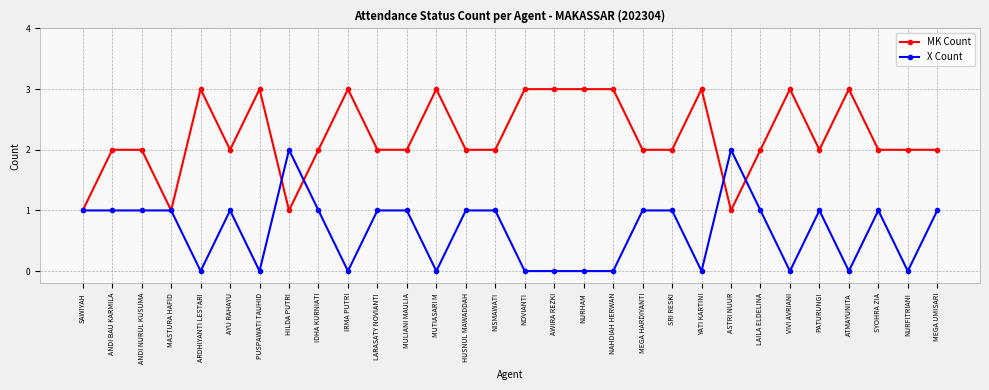

Reading left to right, list all the values displayed in this chart.

MK Count: 1	2	2	1	3	2	3	1	2	3	2	2	3	2	2	3	3	3	3	2	2	3	1	2	3	2	3	2	2	2
X Count: 1	1	1	1	0	1	0	2	1	0	1	1	0	1	1	0	0	0	0	1	1	0	2	1	0	1	0	1	0	1